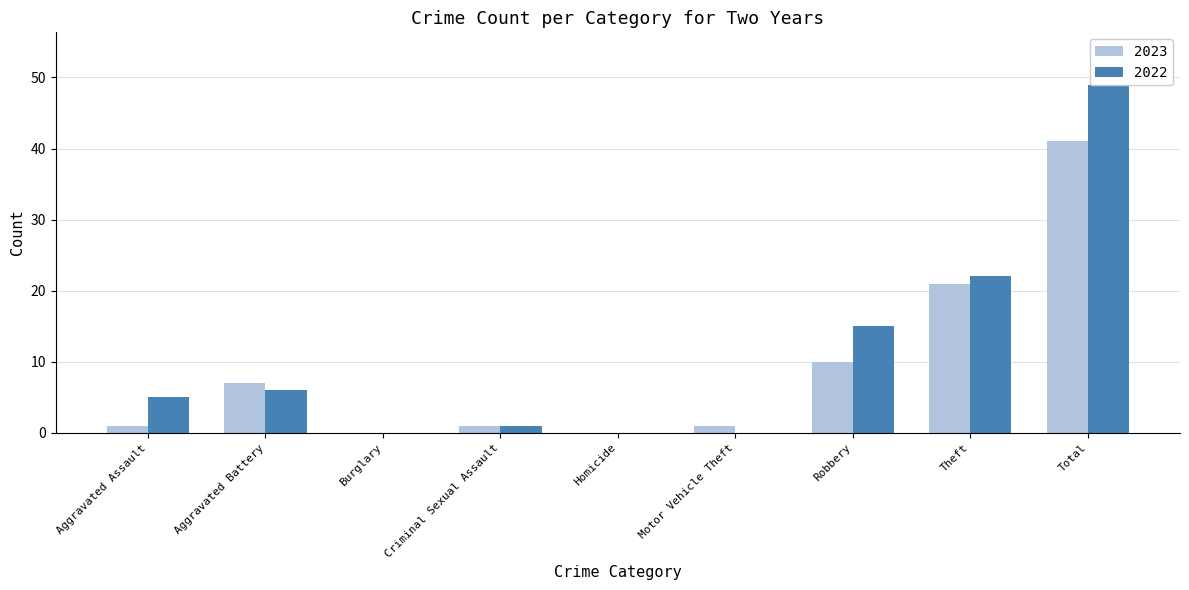

Rank the series by their maximum value, from lowest to highest.

2023, 2022